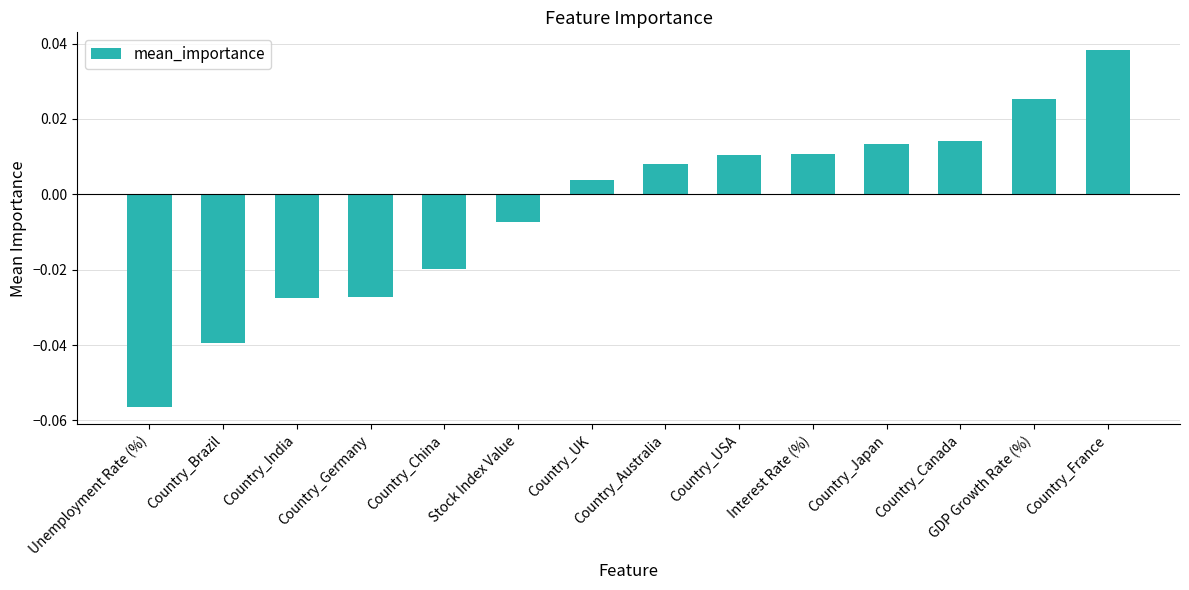

Which category has the highest value across all series?

Country_France